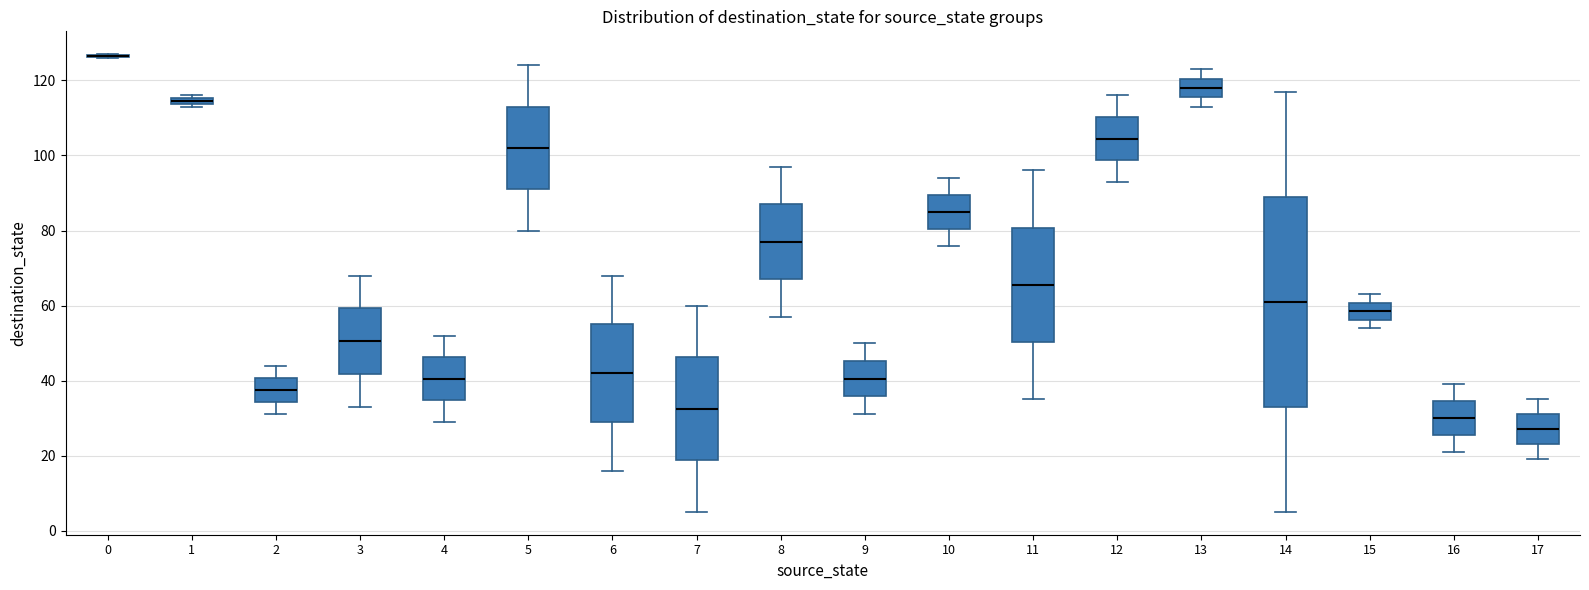

Where does the lower whisker of the box at x = 13 end on the y-axis? The values are not printed on the chart, so give them approximately, as read against the axis.

114